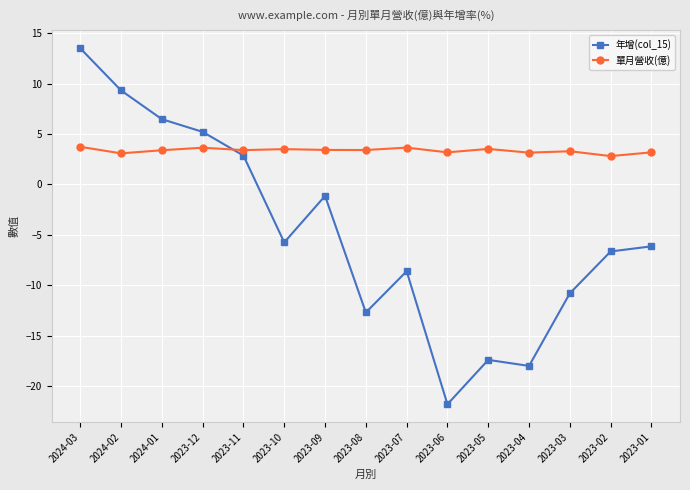

What is the lowest value of the 年增(col_15) series?

-21.8